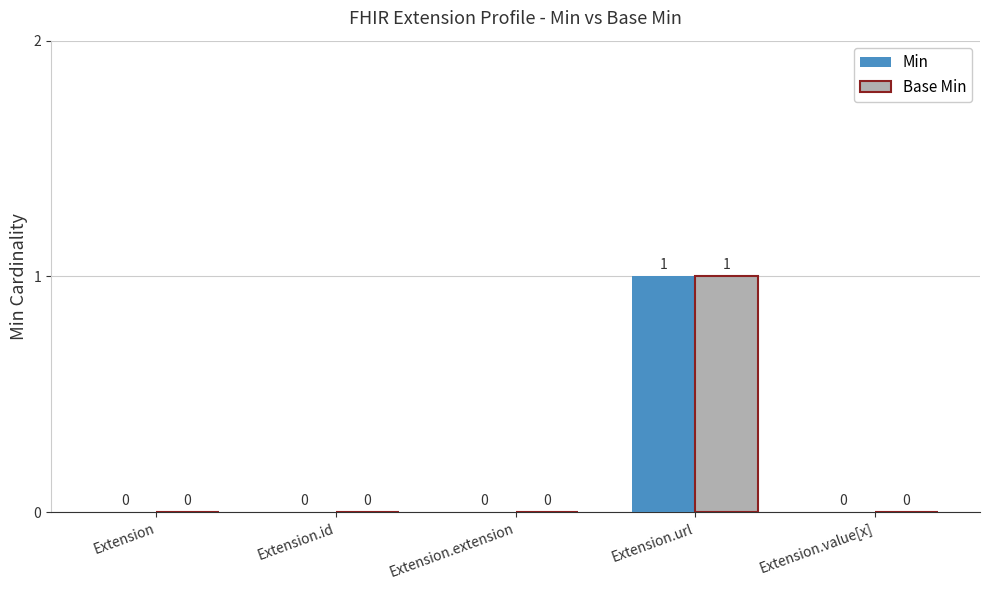

Which label corresponds to the largest value in the chart?

Extension.url